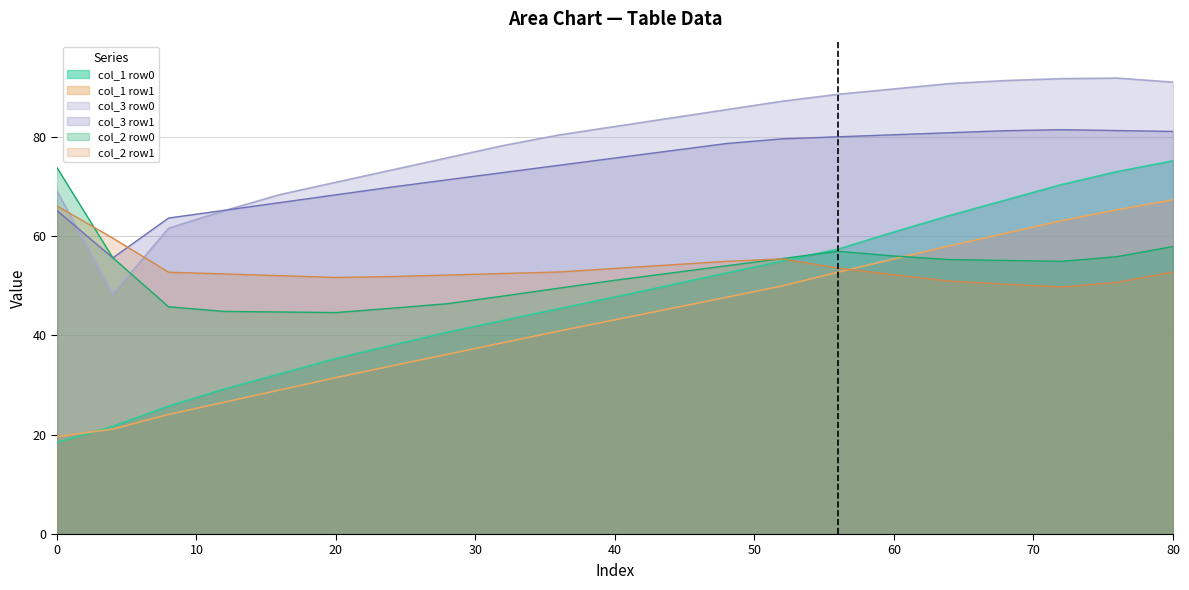

Reading left to right, extract all data points from this chart.

col_1 row0: 0=18.4	4=21.7	8=25.8	12=29.2	16=32.2	20=35.3	24=38.0	28=40.6	32=43.0	36=45.3	40=47.7	44=50.1	48=52.5	52=54.9	56=57.3	60=60.8	64=64.1	68=67.2	72=70.3	76=72.9	80=75.1
col_2 row0: 0=73.7	4=55.6	8=45.7	12=44.8	16=44.7	20=44.6	24=45.4	28=46.4	32=47.9	36=49.5	40=51.1	44=52.5	48=54.0	52=55.4	56=56.9	60=55.9	64=55.2	68=55.1	72=54.9	76=55.8	80=57.9
col_1 row1: 0=19.6	4=21.1	8=24.1	12=26.5	16=29.0	20=31.5	24=33.8	28=36.2	32=38.5	36=40.9	40=43.1	44=45.4	48=47.6	52=49.9	56=52.7	60=55.4	64=58.0	68=60.5	72=63.0	76=65.3	80=67.3
col_2 row1: 0=66.0	4=59.6	8=52.7	12=52.3	16=52.0	20=51.6	24=51.8	28=52.1	32=52.4	36=52.7	40=53.5	44=54.2	48=54.9	52=55.4	56=53.5	60=52.2	64=50.9	68=50.3	72=49.7	76=50.7	80=52.7
col_3 row0: 0=69.1	4=48.2	8=61.5	12=65.1	16=68.3	20=70.8	24=73.3	28=75.7	32=78.2	36=80.3	40=82.0	44=83.7	48=85.4	52=87.1	56=88.5	60=89.6	64=90.6	68=91.3	72=91.6	76=91.7	80=90.9
col_3 row1: 0=65.1	4=55.6	8=63.6	12=65.1	16=66.7	20=68.3	24=69.8	28=71.3	32=72.8	36=74.2	40=75.7	44=77.1	48=78.6	52=79.5	56=79.9	60=80.4	64=80.8	68=81.2	72=81.4	76=81.2	80=81.0